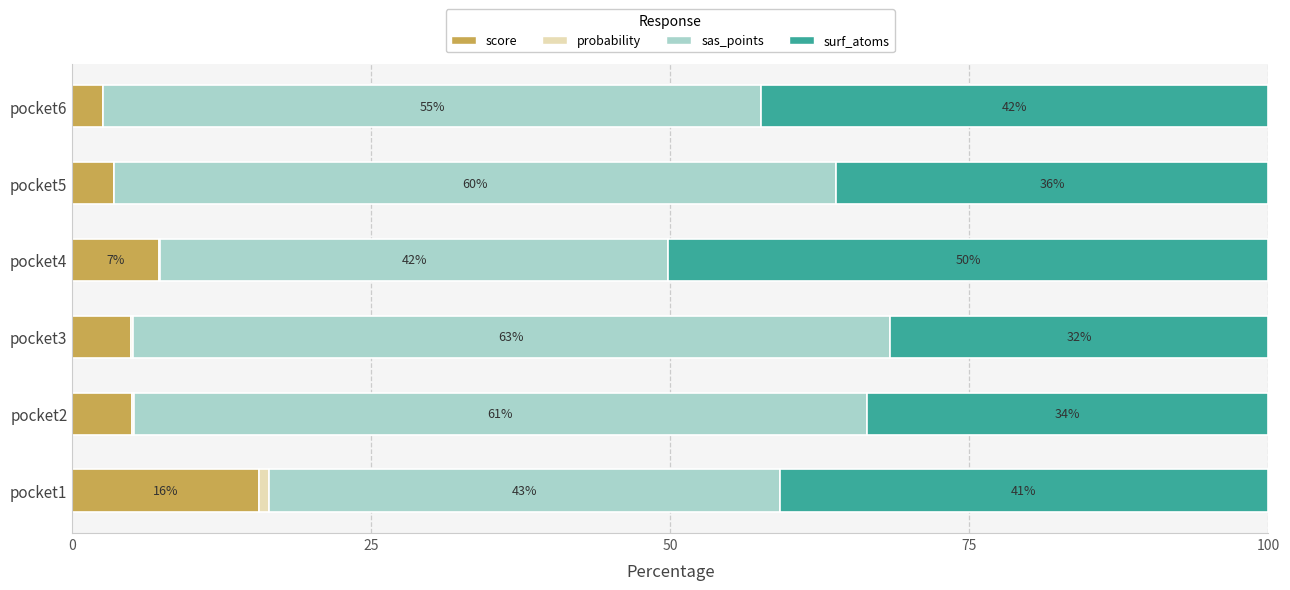

What is the total value across all series at pocket2?

100.0